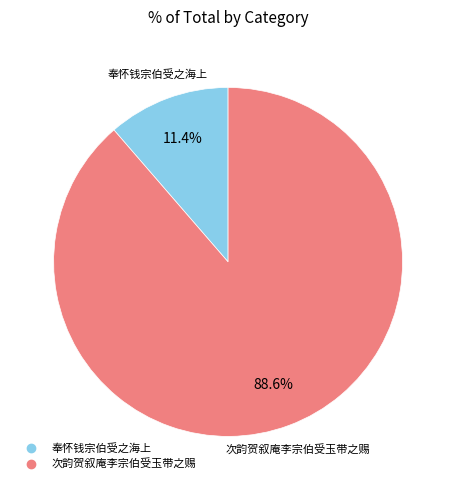

What is the smallest slice in the pie chart?

奉怀钱宗伯受之海上